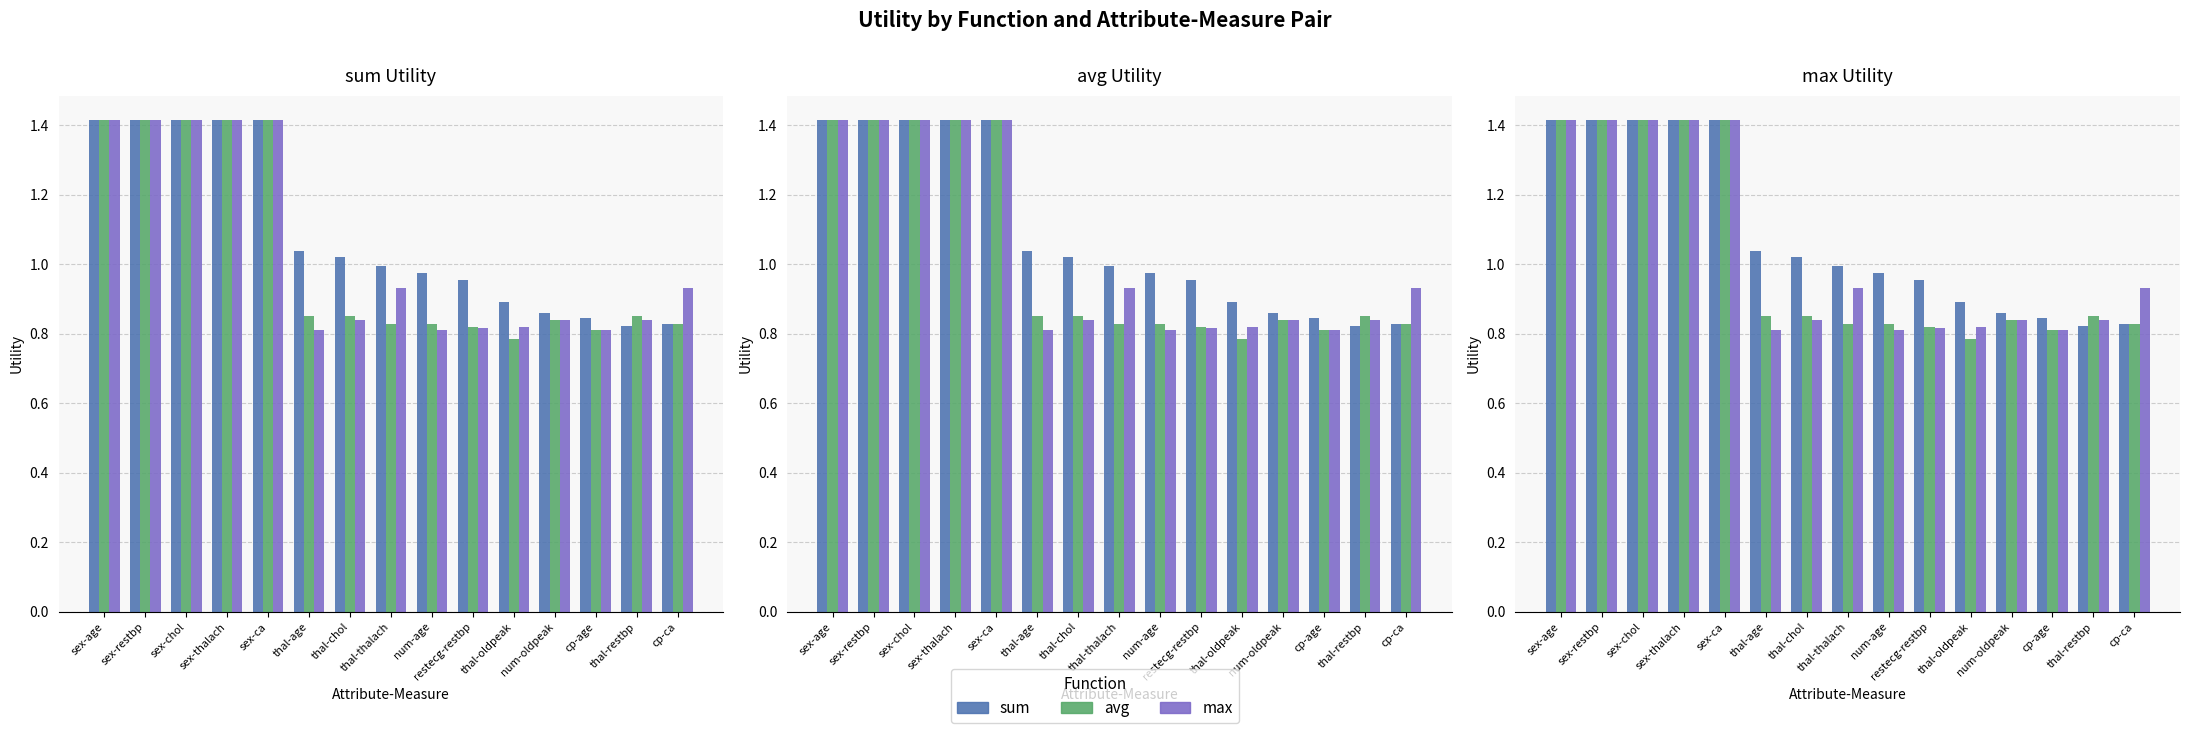

At thal-thalach, list the series in order from largest to smallest.

sum, max, avg